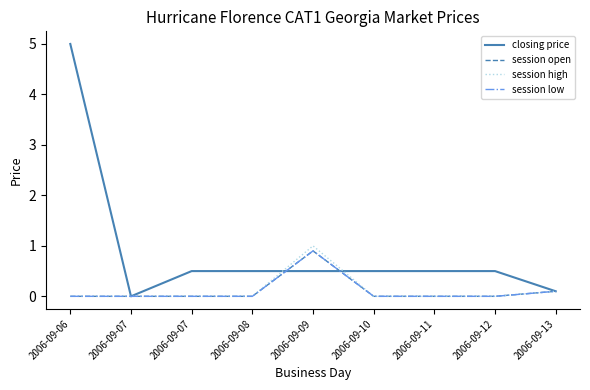

Does the chart have visible grid lines?

No